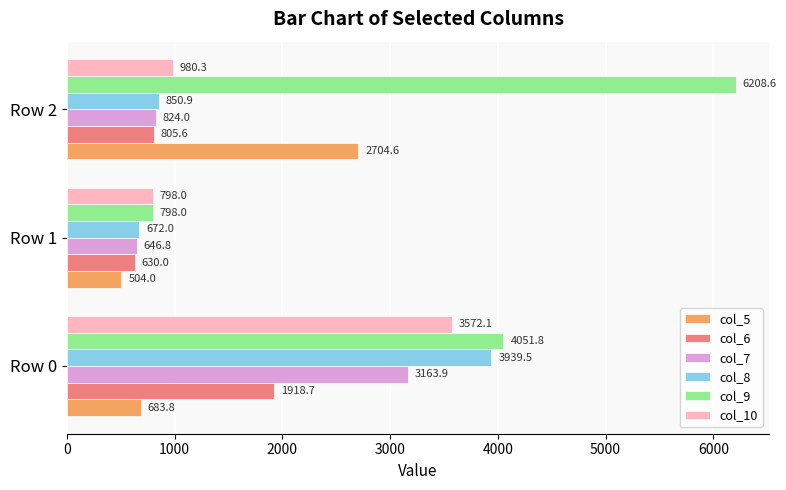

Which series has the largest range (max minus min)?

col_9